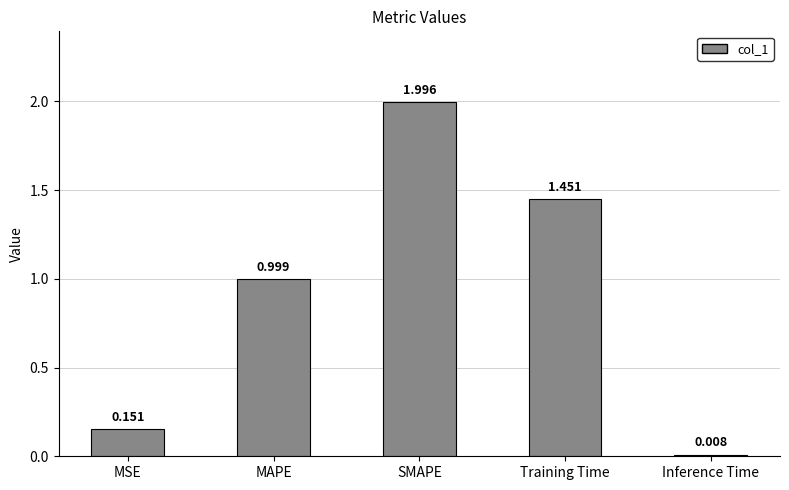

At which label is the value closest to 1?

MAPE